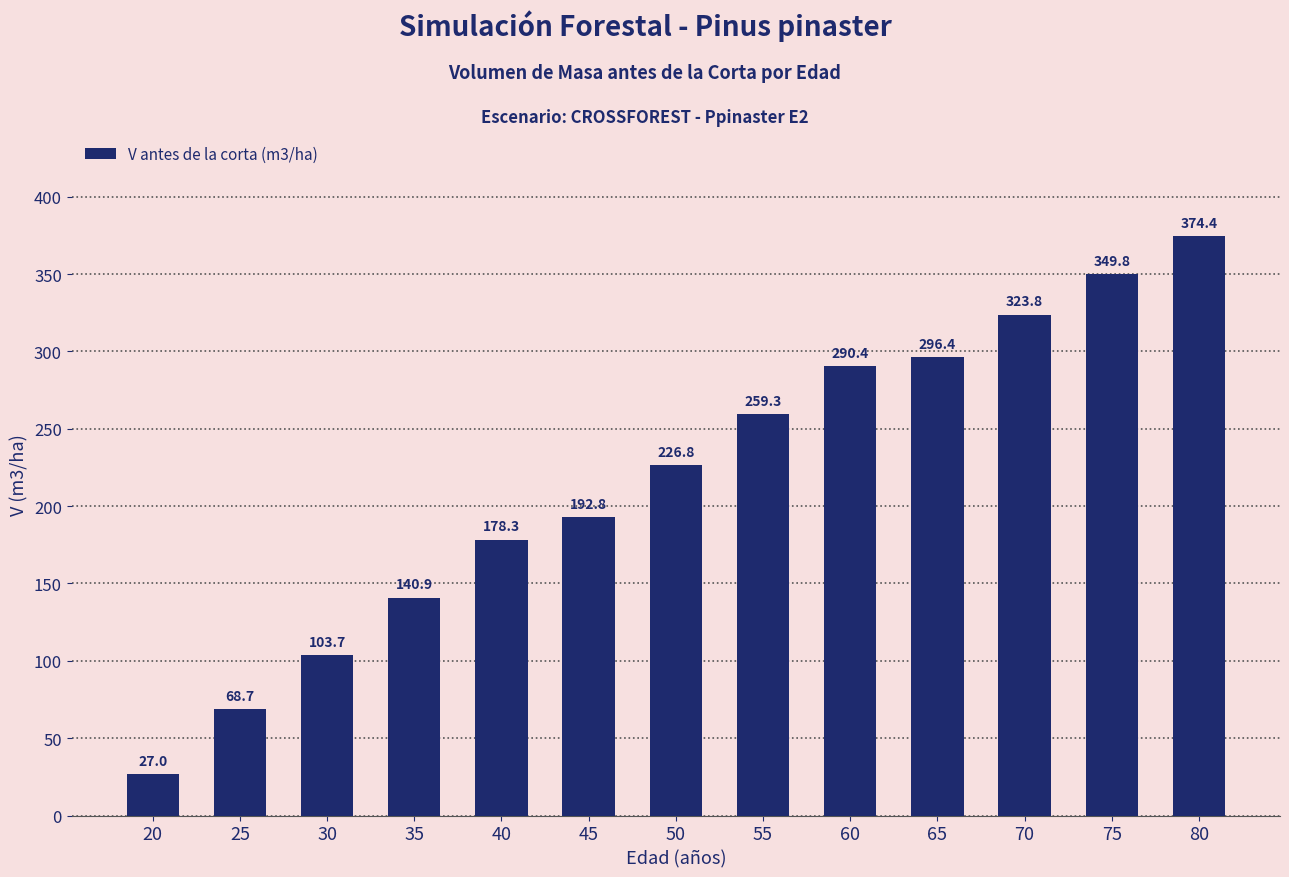

Reading left to right, list all the values displayed in this chart.

27.0	68.7	103.7	140.9	178.3	192.8	226.8	259.3	290.4	296.4	323.8	349.8	374.4